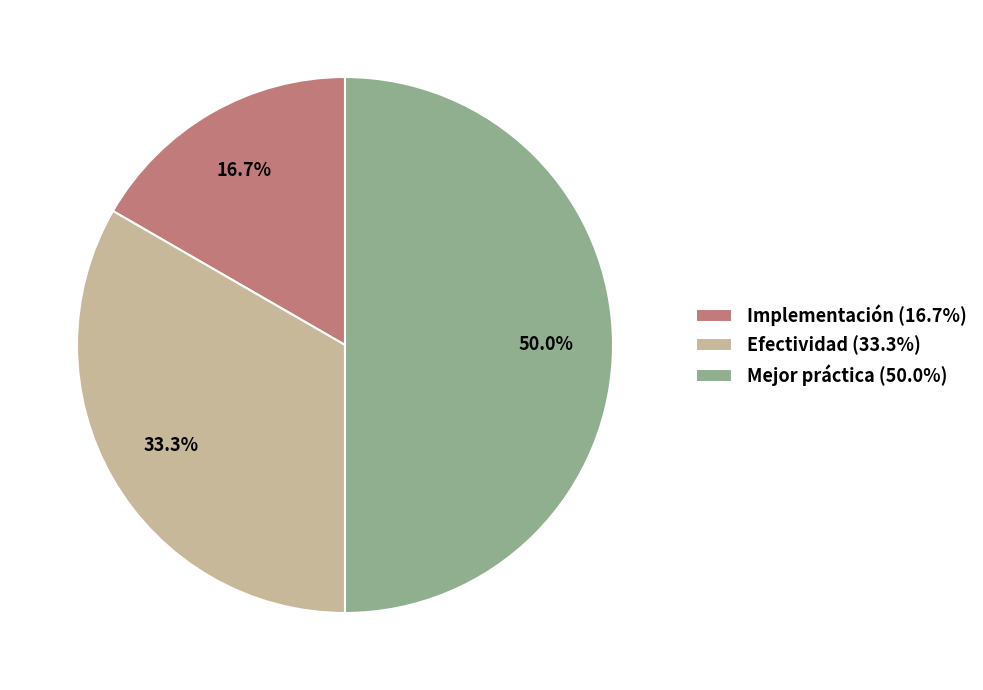

To the nearest percent, what is the average slice percentage?

33%